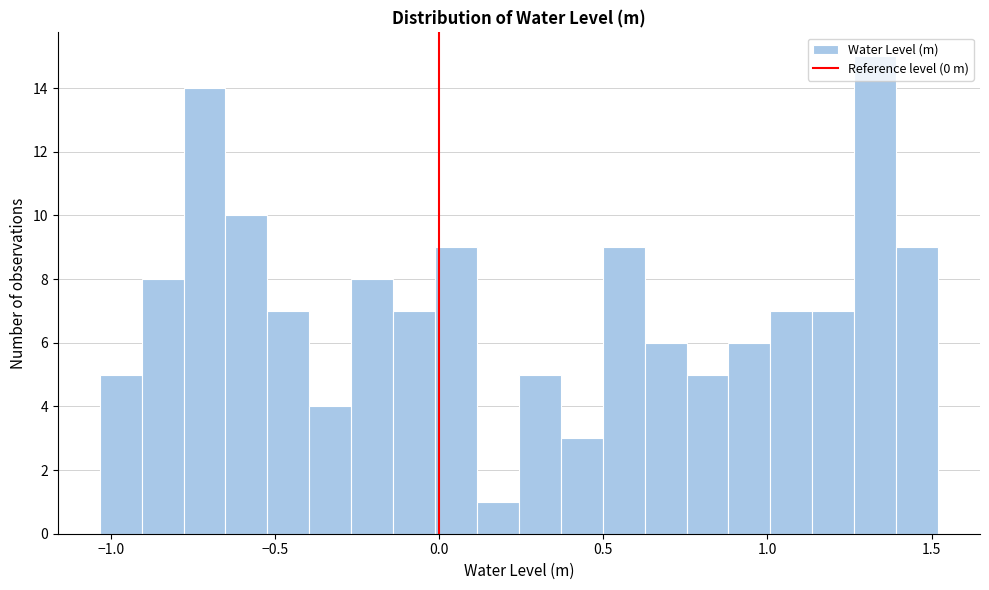

Around what value on the x-axis is the tallest bar? Give the approximate position of its centre, as read against the axis.

1.35